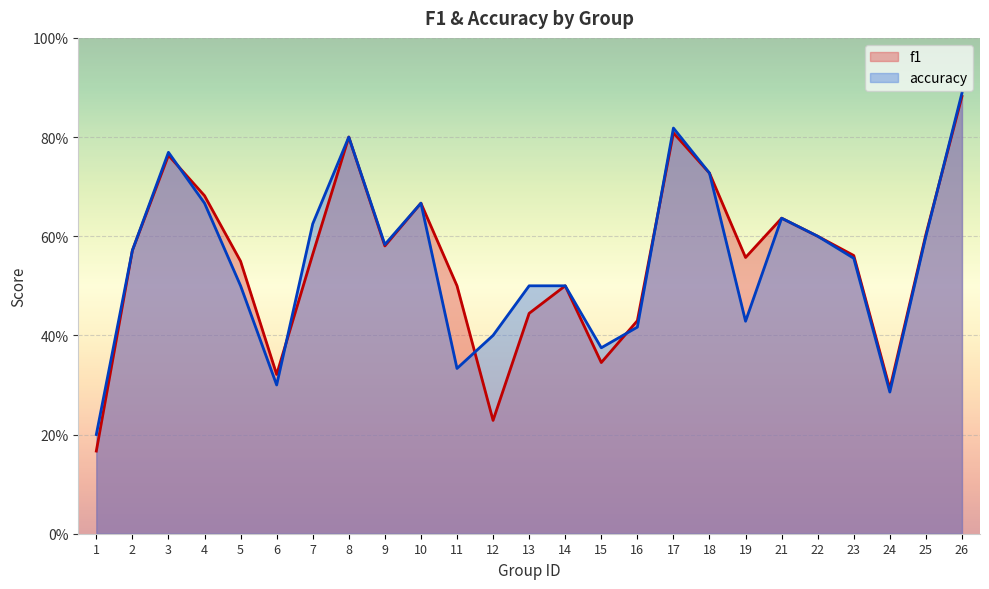

In f1, how many points are lower than both neighbors (excluding endpoints)?

6